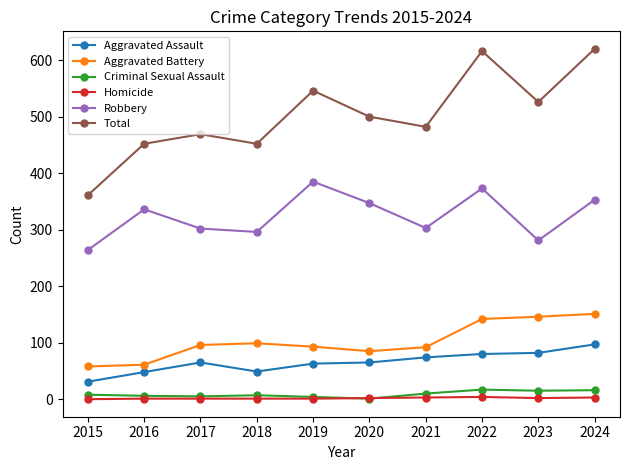

True or false: Aggravated Assault has a value of 56 at 2023.

False